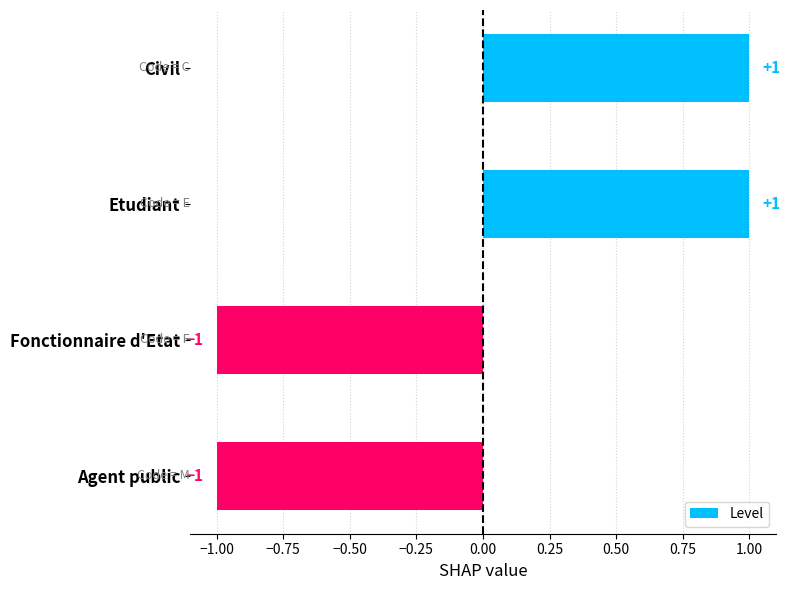

How many data points are less than 1?

2